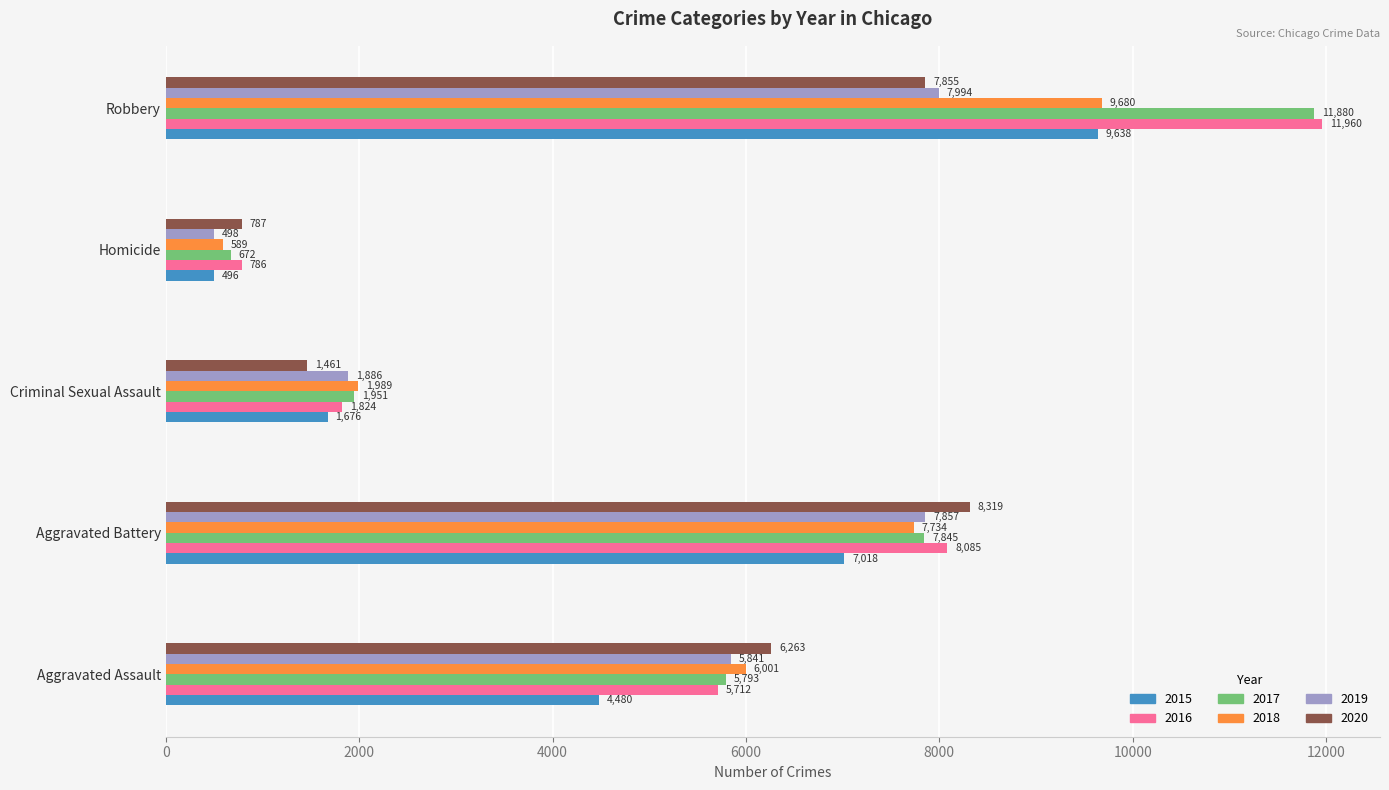

What is the difference between the highest and lowest values at Aggravated Battery?

1301